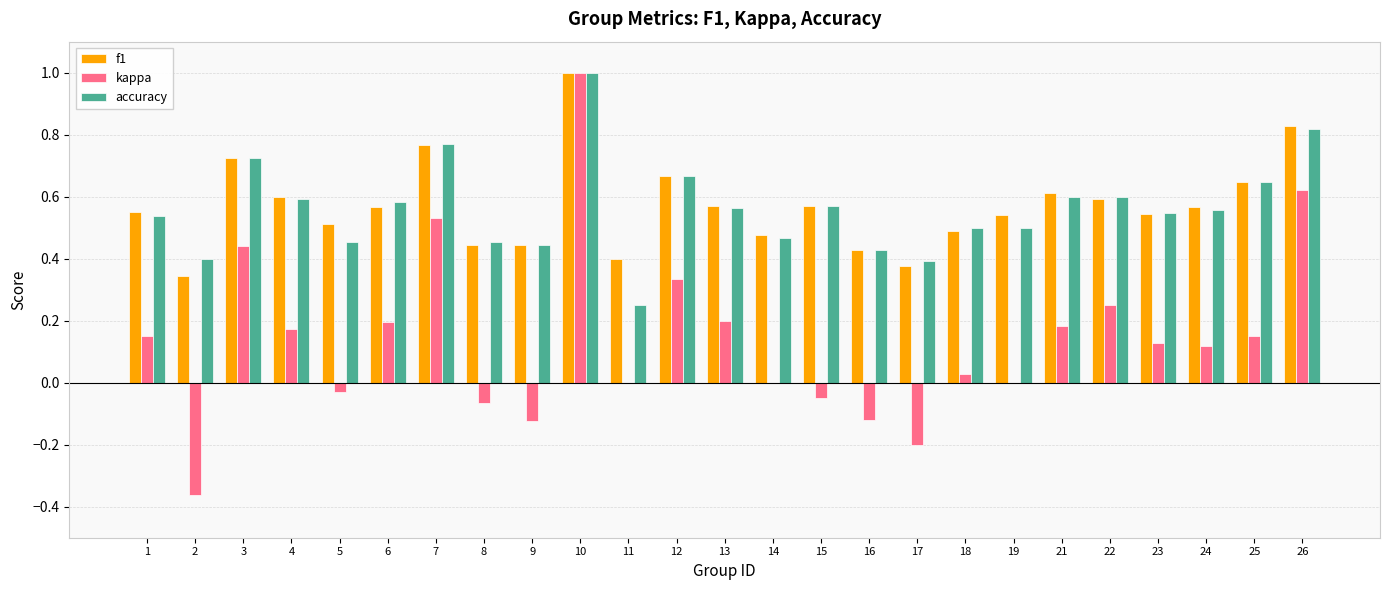

What is the highest value of the kappa series?

1.0